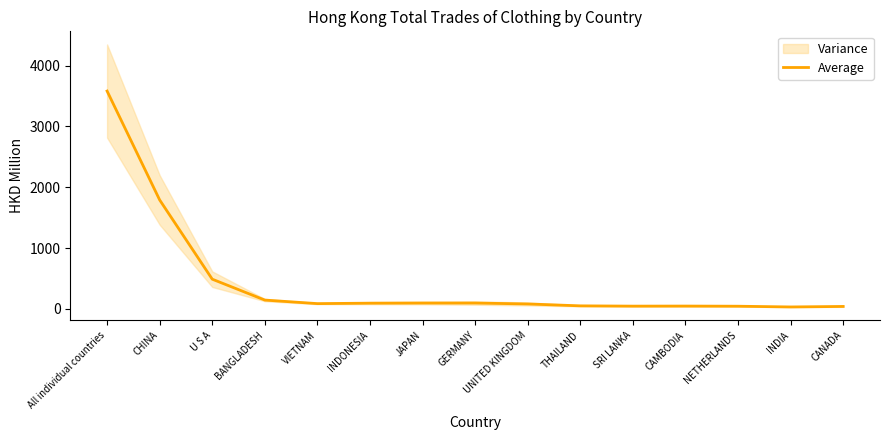

Reading left to right, extract all data points from this chart.

3582.9	1791.0	487.0	143.2	84.9	92.4	94.6	94.5	79.4	48.2	43.5	44.6	42.1	30.1	38.5